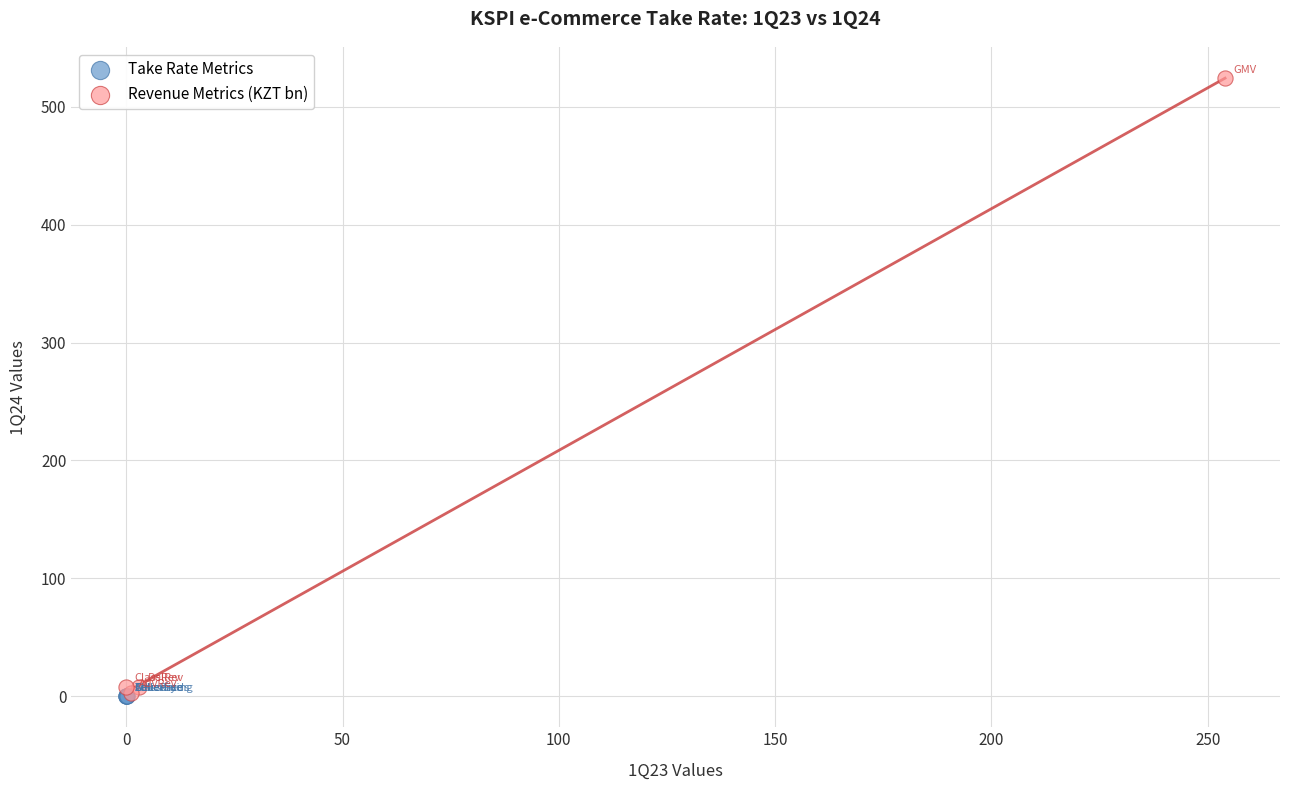

Which series reaches the maximum Y coordinate?

Revenue Metrics (KZT bn)